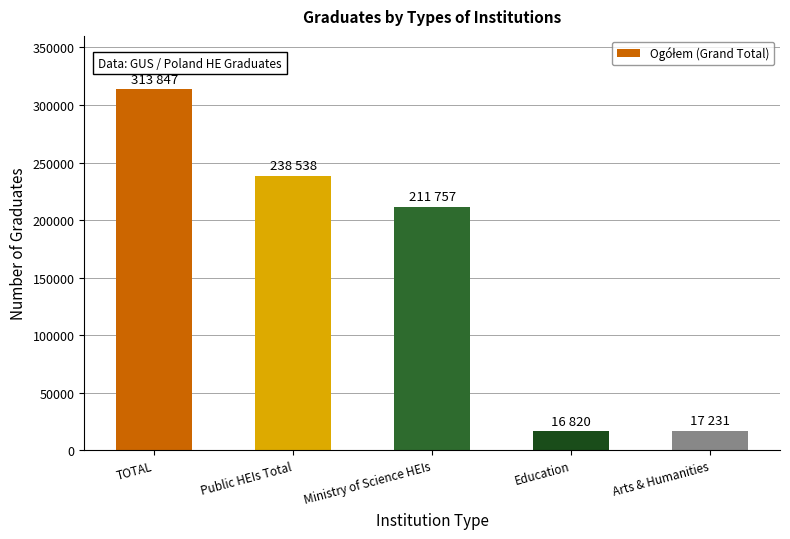

Where does the data first go above 211757?

TOTAL